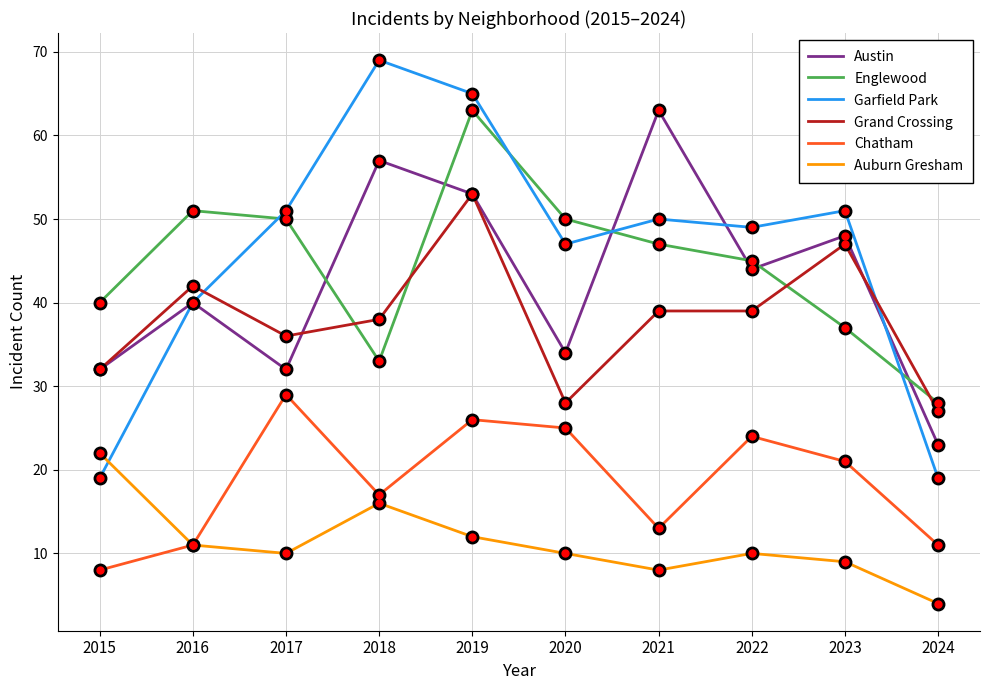

Which series ends up on top after the final intersection of Austin and Garfield Park?

Austin